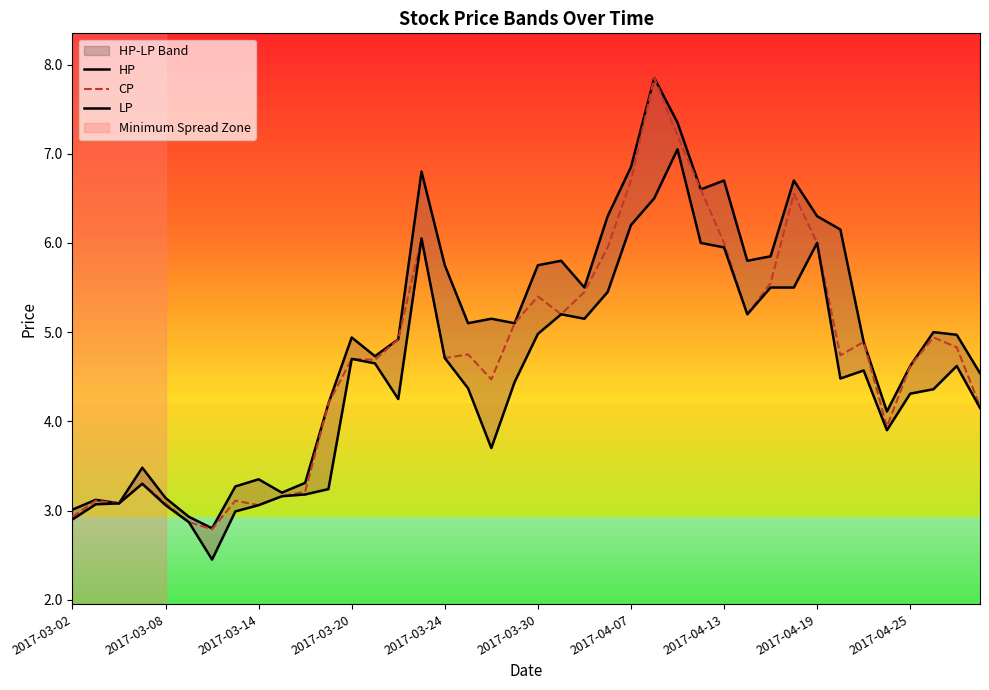

The value of CP at 33 is 8.5. True or false?

False